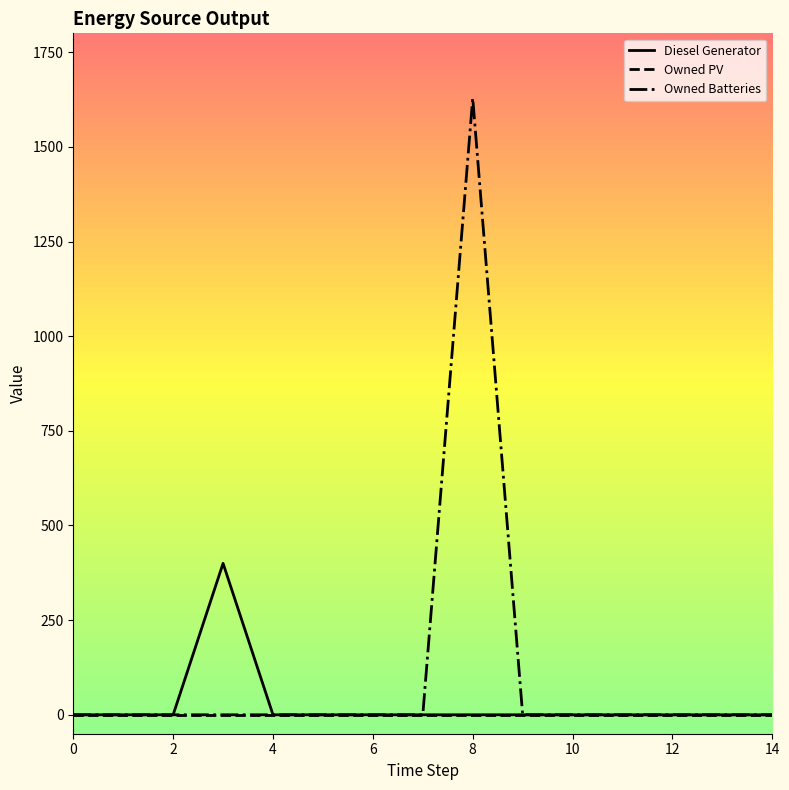

Which series has the widest spread of values?

Owned Batteries